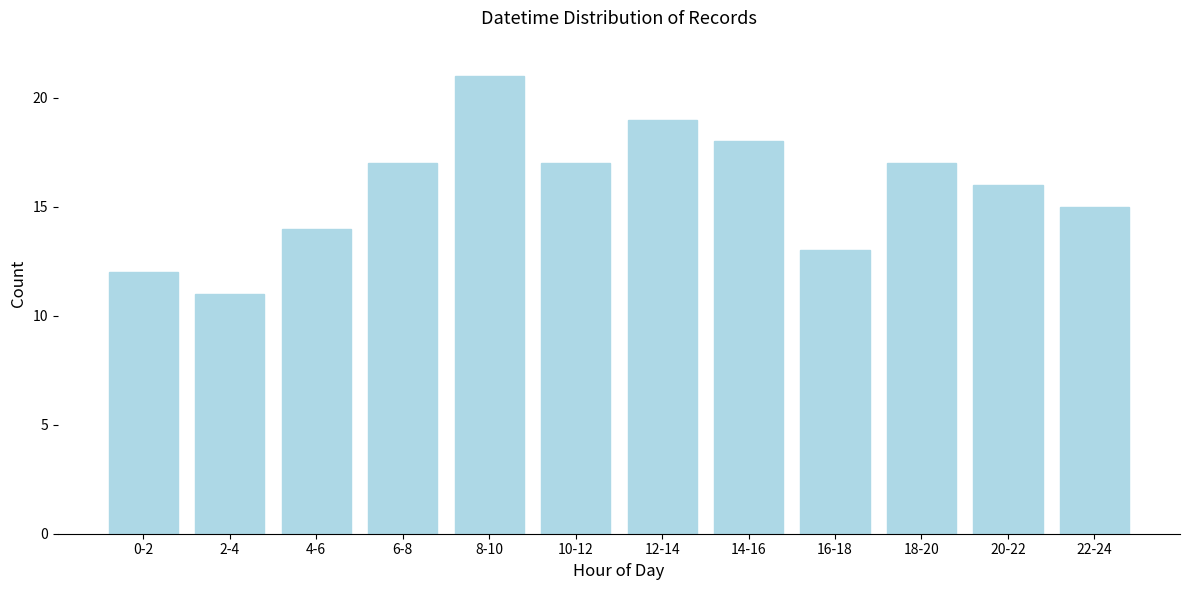

Reading left to right, list all the values displayed in this chart.

0-2=12	2-4=11	4-6=14	6-8=17	8-10=21	10-12=17	12-14=19	14-16=18	16-18=13	18-20=17	20-22=16	22-24=15